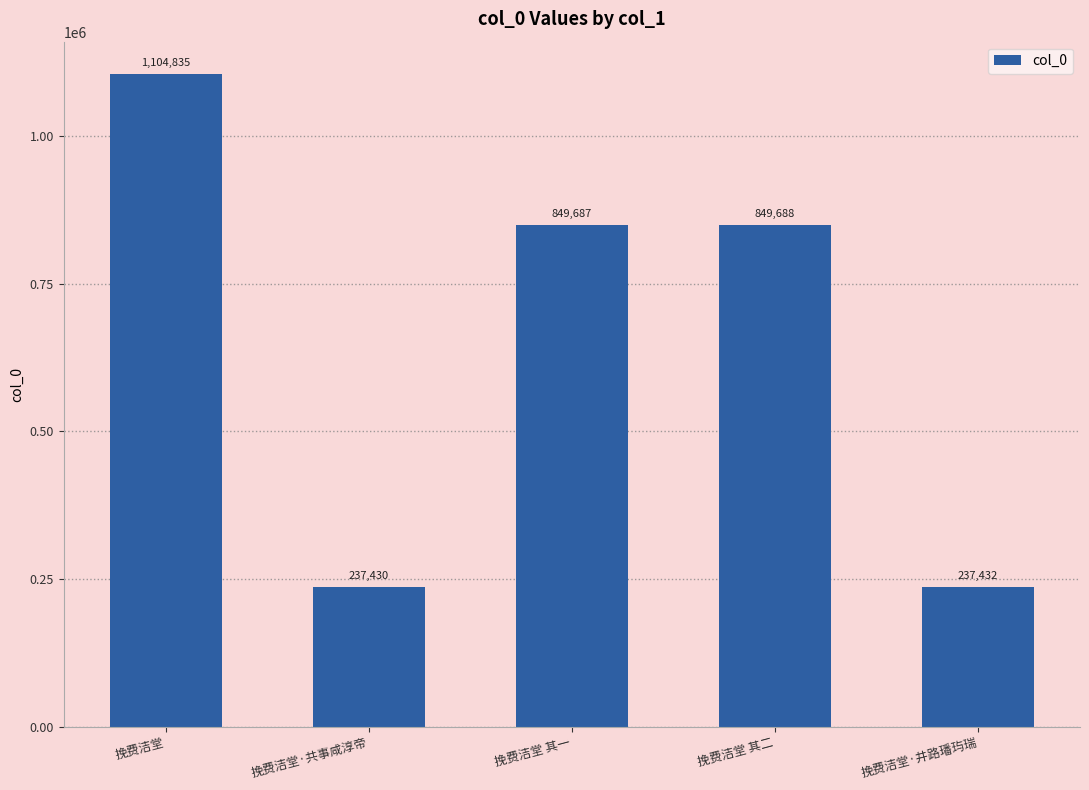

Which label corresponds to the smallest value in the chart?

挽费洁堂·共事咸淳帝